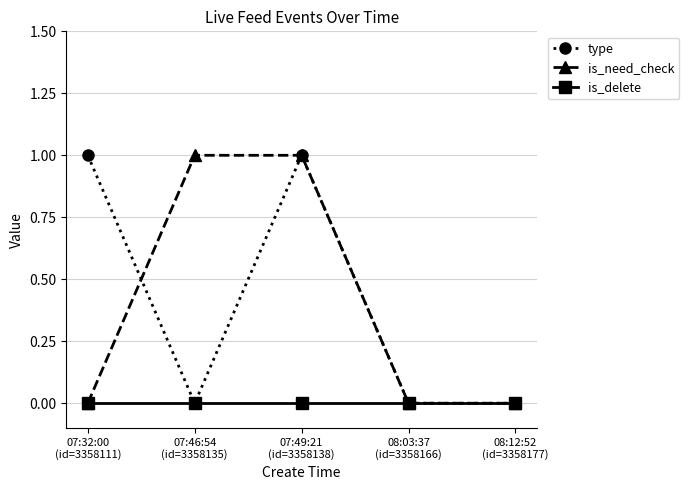

True or false: type has a value of 1 at 08:12:52
(id=3358177).

False